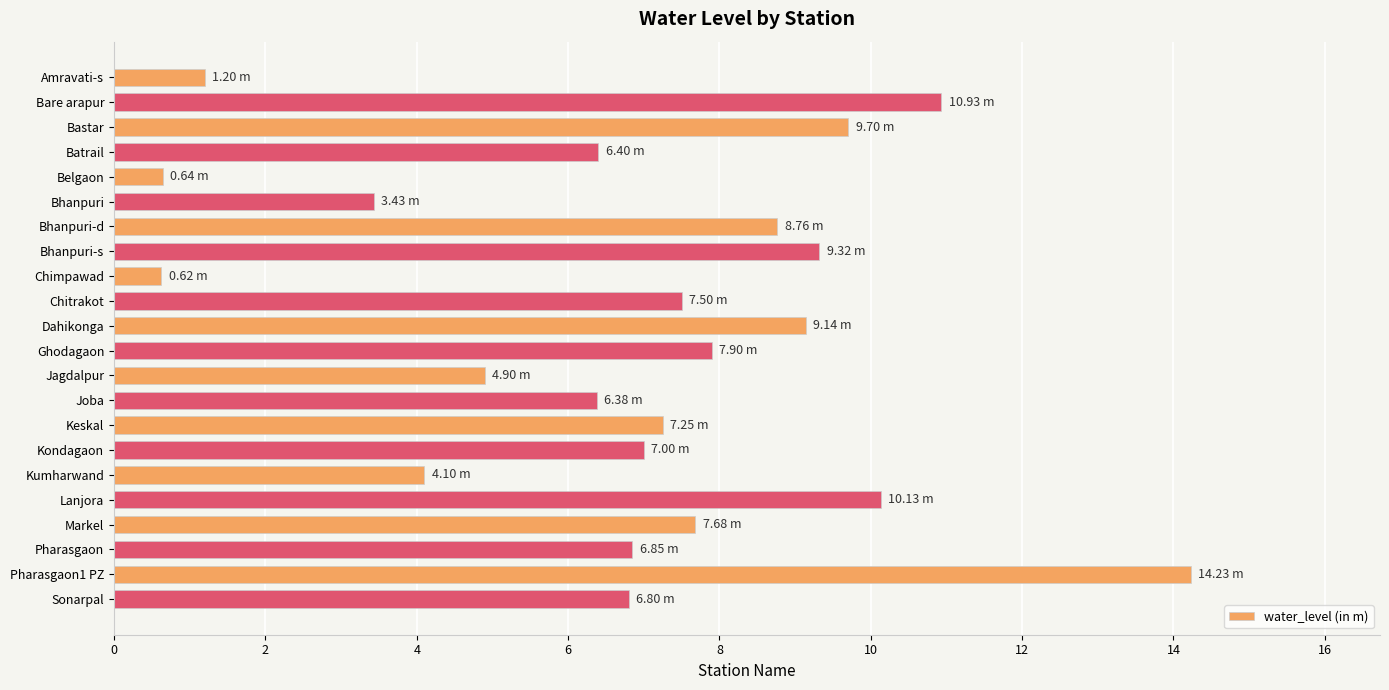

What is the label of the 2nd bar from the top?

Bare arapur